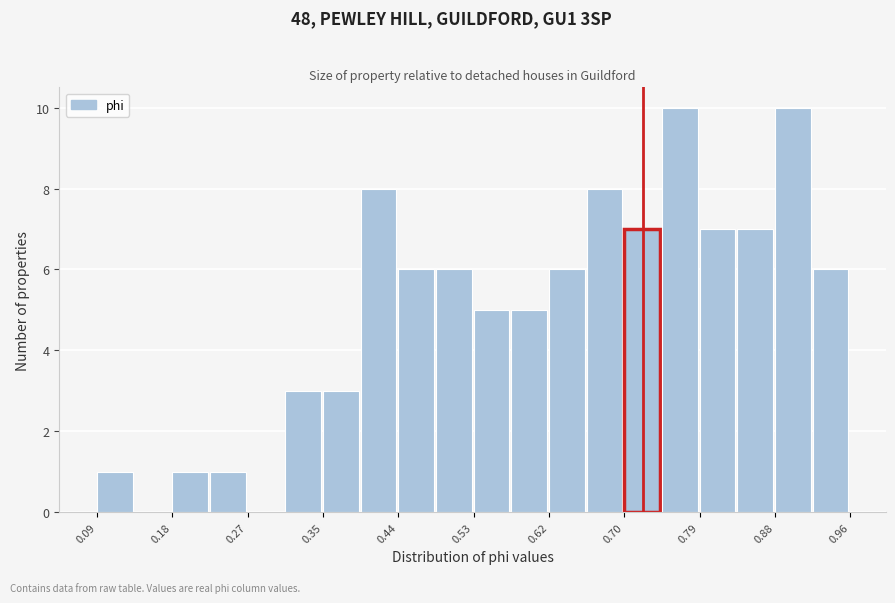

Reading left to right, transcribe this chart: for each bar, give the range it covers on the x-axis and its height. Neither the bar edges nor the heights are printed on the chart, so give them approximately, as read against the axes.

0.09 to 0.14: 1
0.14 to 0.18: 0
0.18 to 0.22: 1
0.22 to 0.27: 1
0.27 to 0.31: 0
0.31 to 0.35: 3
0.35 to 0.40: 3
0.40 to 0.44: 8
0.44 to 0.48: 6
0.48 to 0.53: 6
0.53 to 0.57: 5
0.57 to 0.62: 5
0.62 to 0.66: 6
0.66 to 0.70: 8
0.70 to 0.75: 7
0.75 to 0.79: 10
0.79 to 0.83: 7
0.83 to 0.88: 7
0.88 to 0.92: 10
0.92 to 0.96: 6